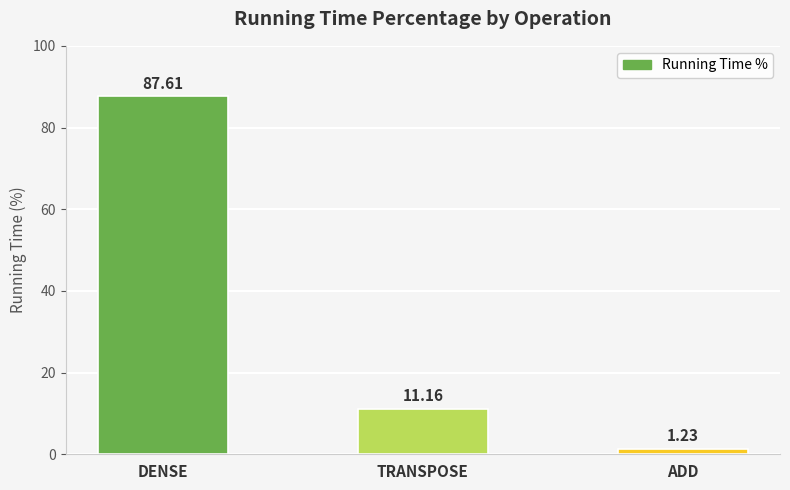

What is the label of the 2nd bar from the right?

TRANSPOSE